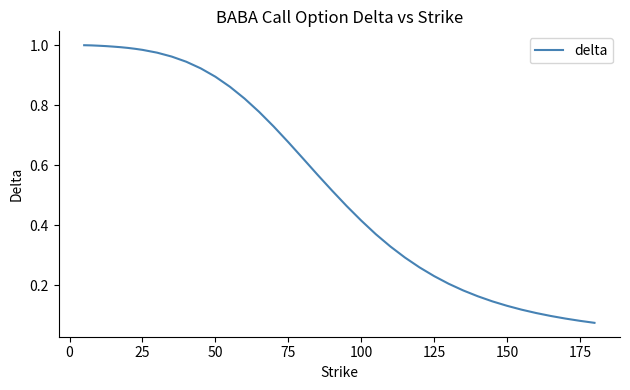

Is this an area chart (filled region under the line)?

No